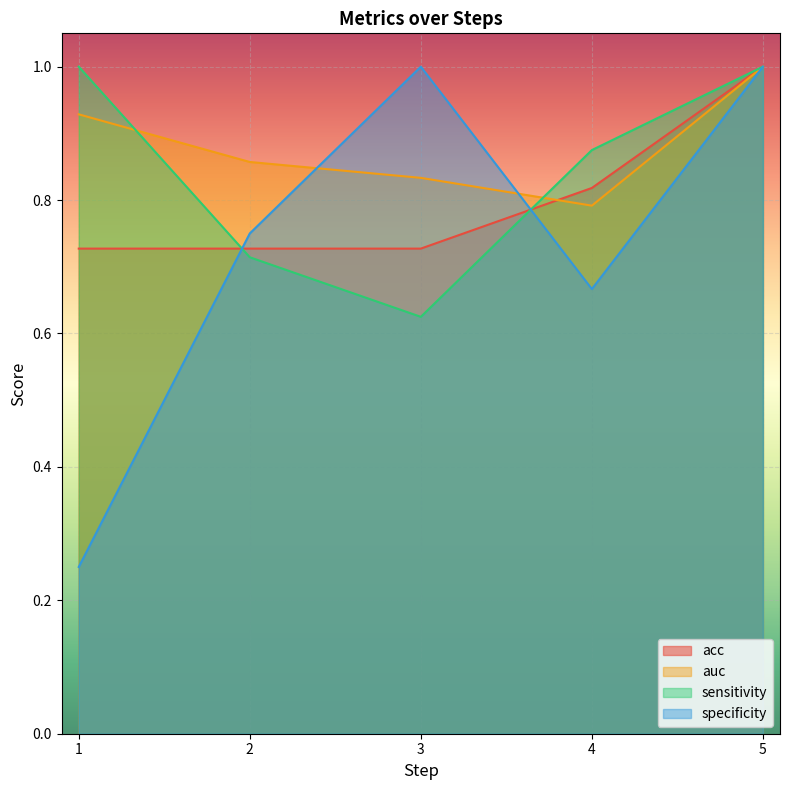

True or false: acc has a value of 0.8 at 4.

True